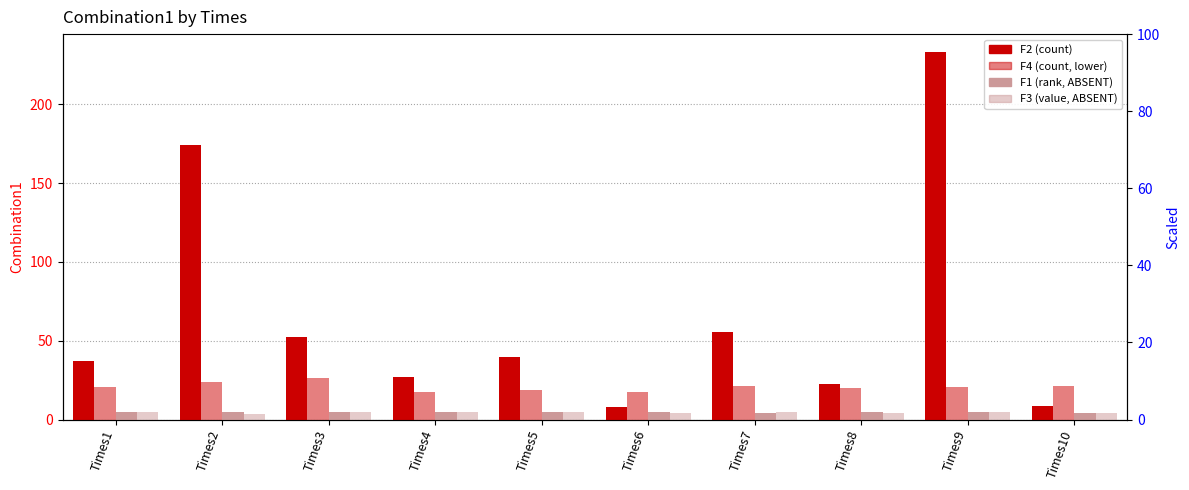

What is the value of the F3 (value, ABSENT) bar at the 1st from the left?

5.0